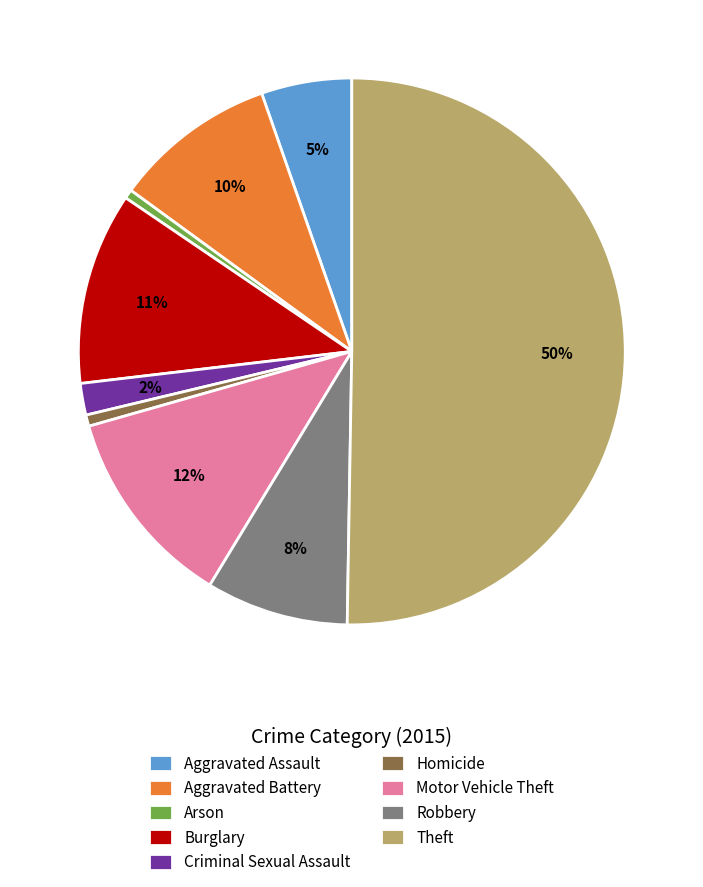

Does Aggravated Battery account for over 50% of the chart?

No